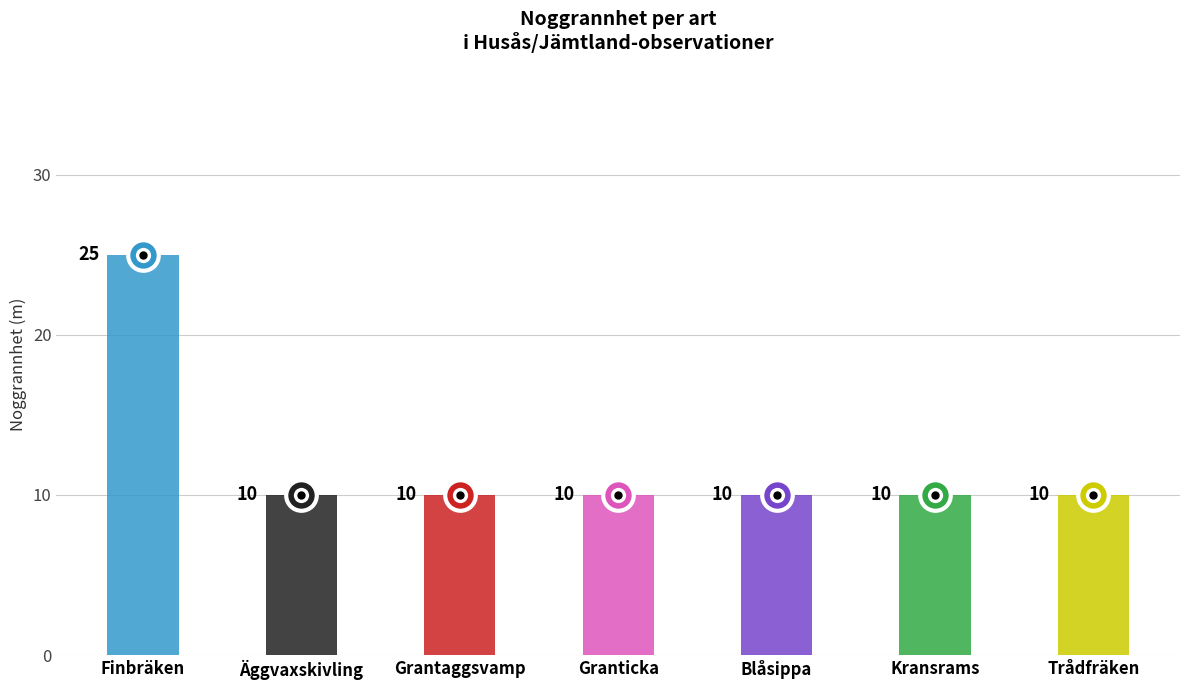

List the labels in order of value, smallest first.

Äggvaxskivling, Grantaggsvamp, Granticka, Blåsippa, Kransrams, Trådfräken, Finbräken